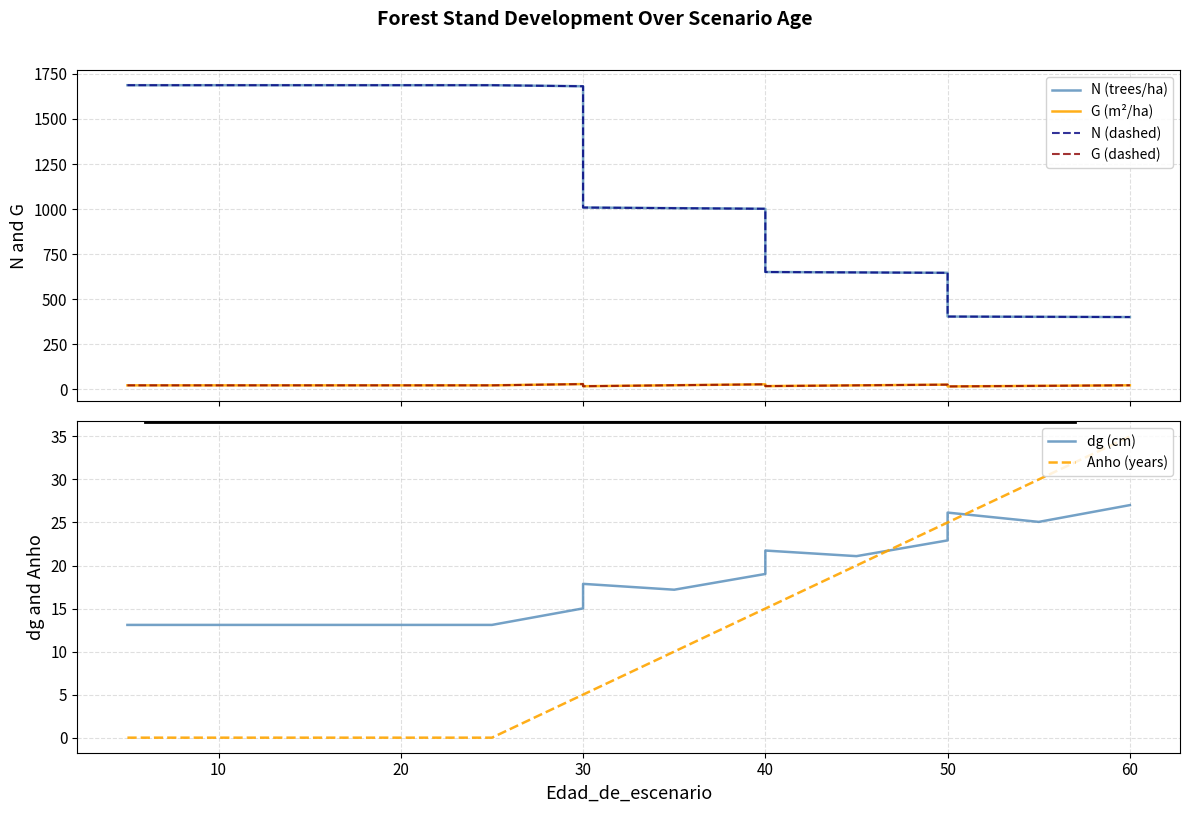

True or false: N (dashed) has more than 1 interior local peaks.

False